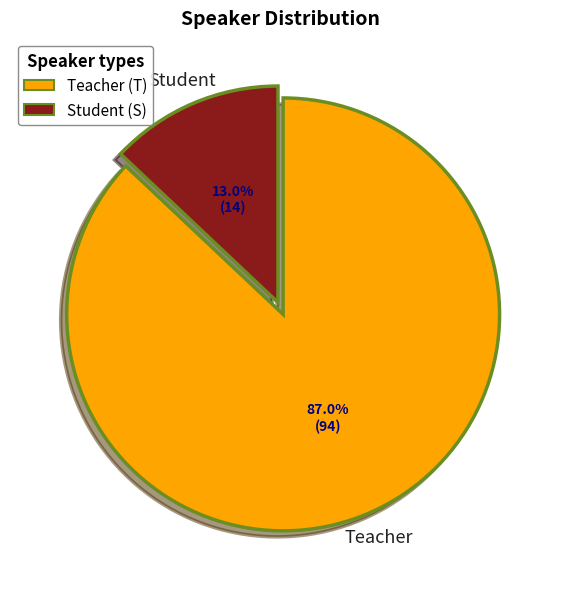

Between Student (S) and Teacher (T), which is larger?

Teacher (T)